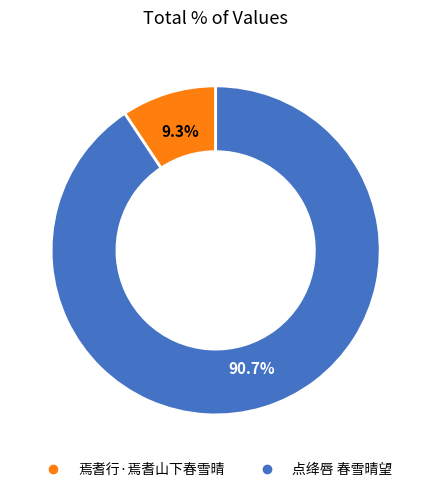

What is the ratio of the value at 焉耆行·焉耆山下春雪晴 to the value at 点绛唇 春雪晴望?

0.1